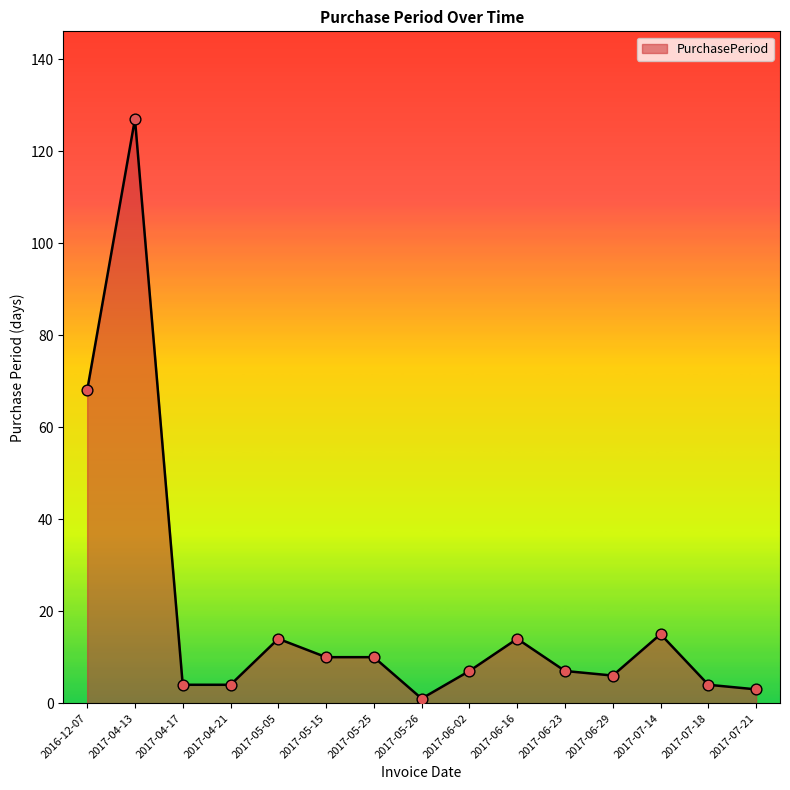

Which has a higher value, 2016-12-07 or 2017-06-16?

2016-12-07